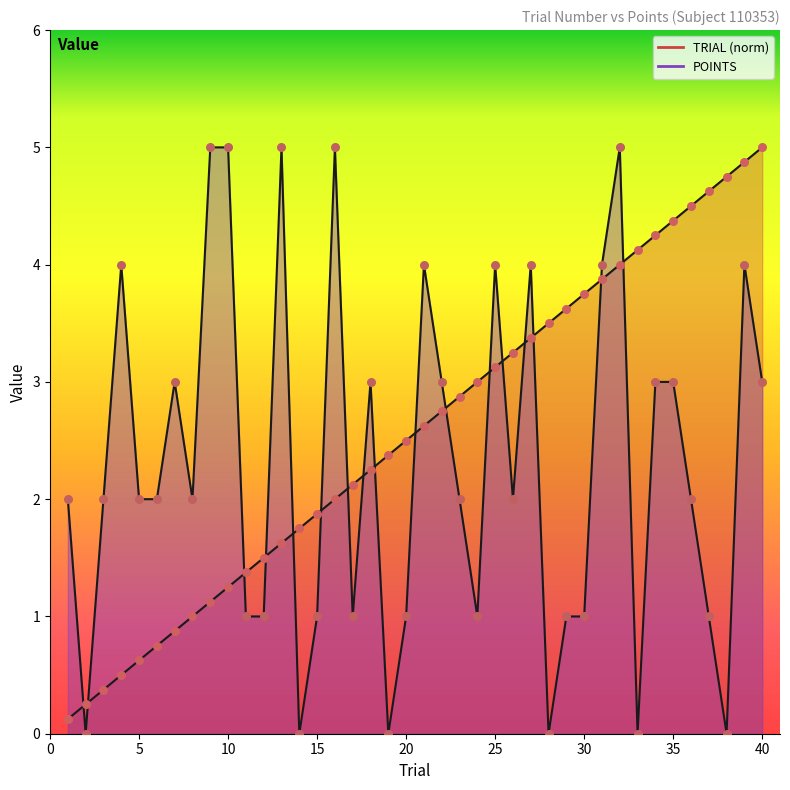

Is the value of TRIAL at 2 greater than the value of POINTS at 30?

No